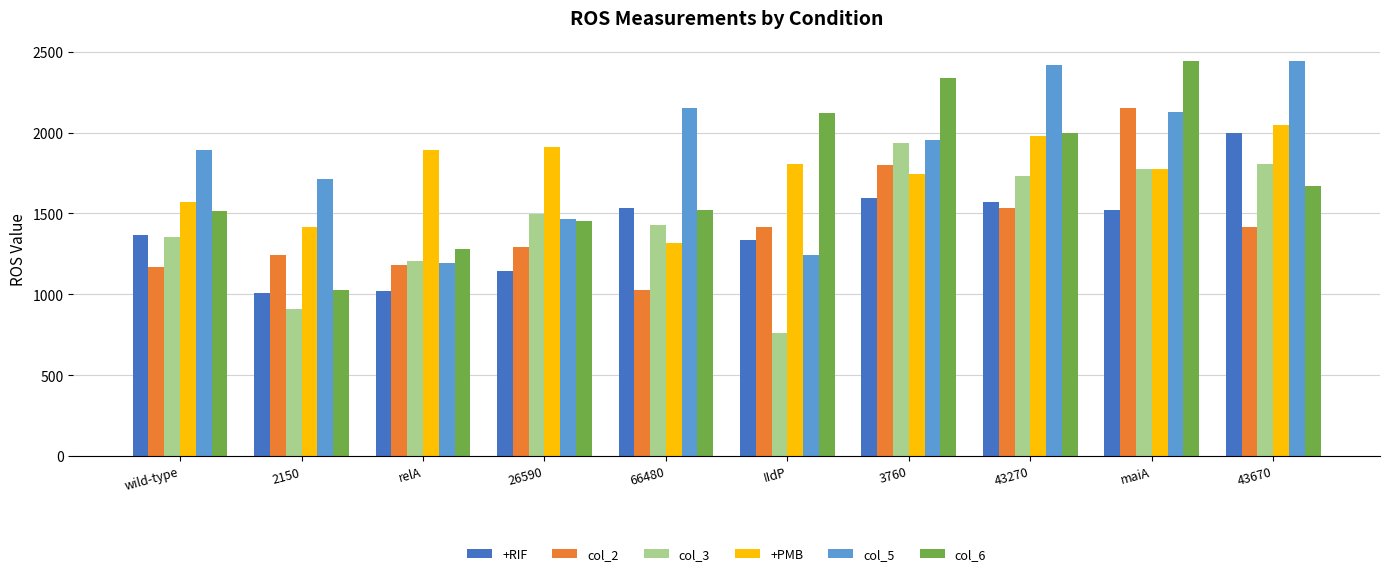

What is the value of the col_6 bar at the 9th from the left?

2445.7